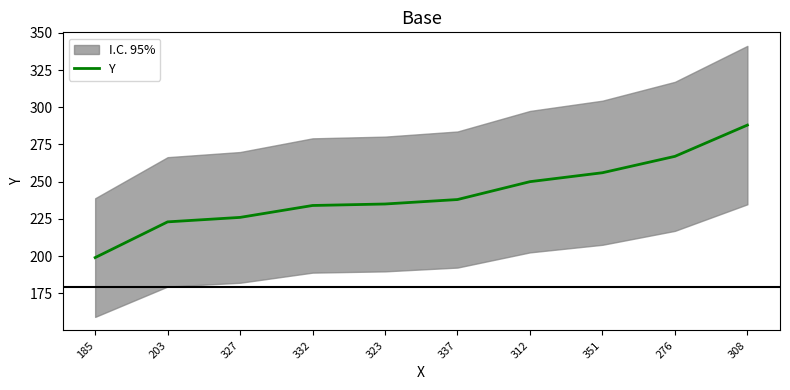

Between 308 and 337, which is larger?

308